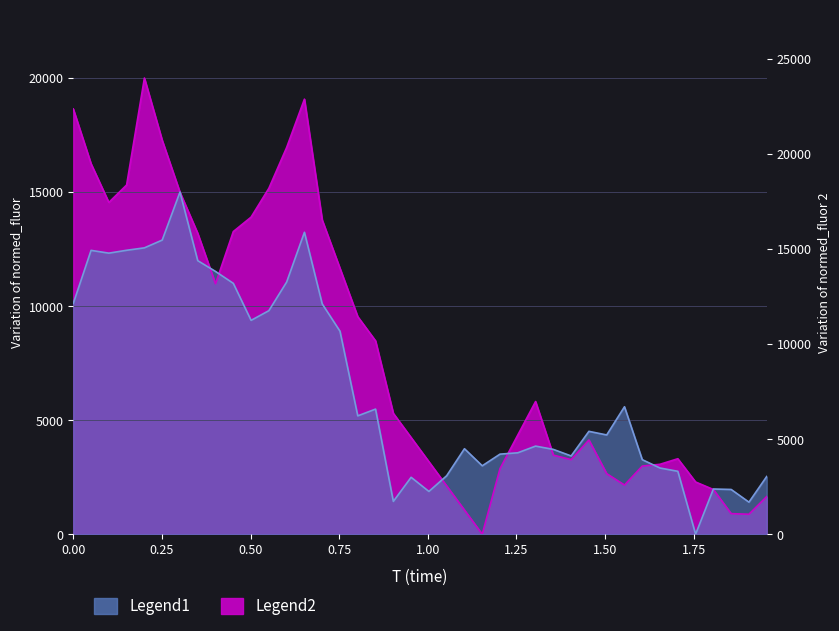

At 1.655188679245283, list the series in order from smallest to largest.

Legend1, Legend2